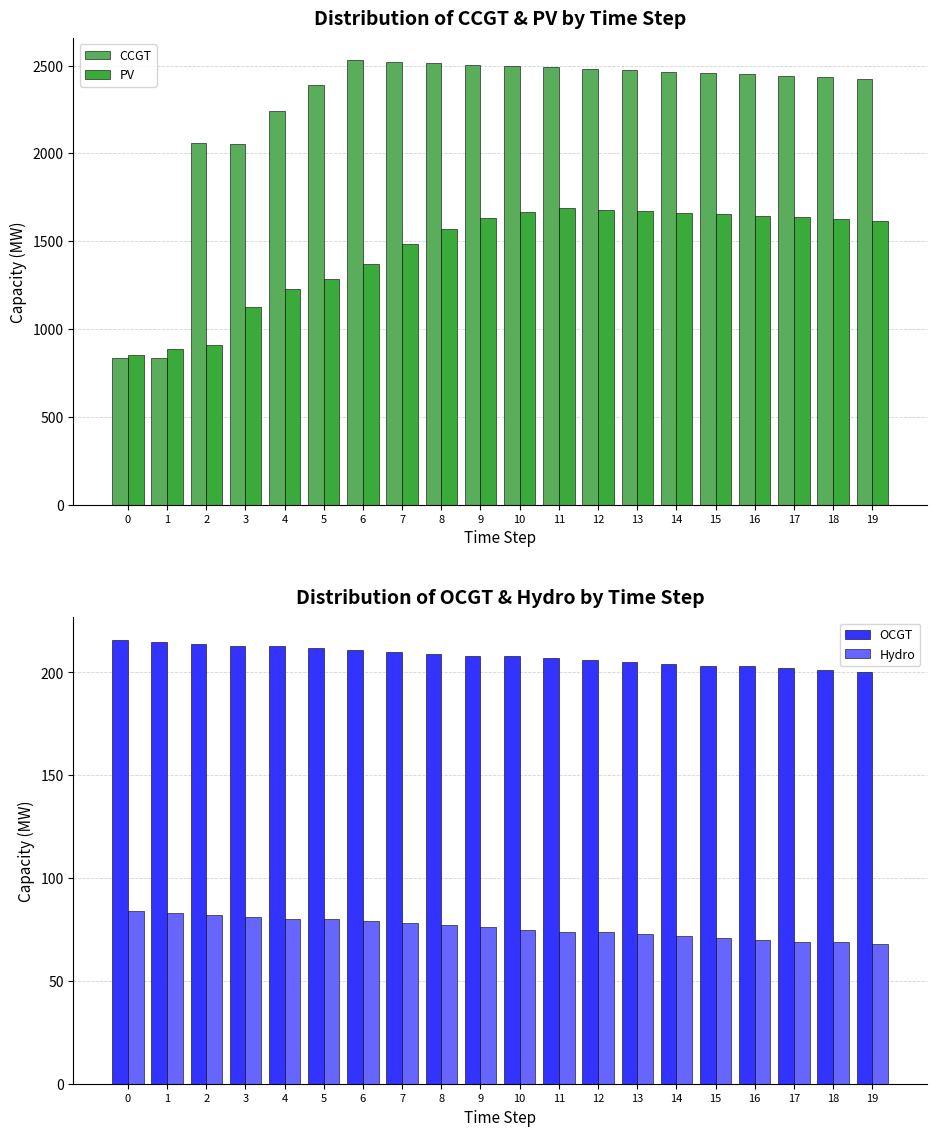

Which series has the widest spread of values?

CCGT